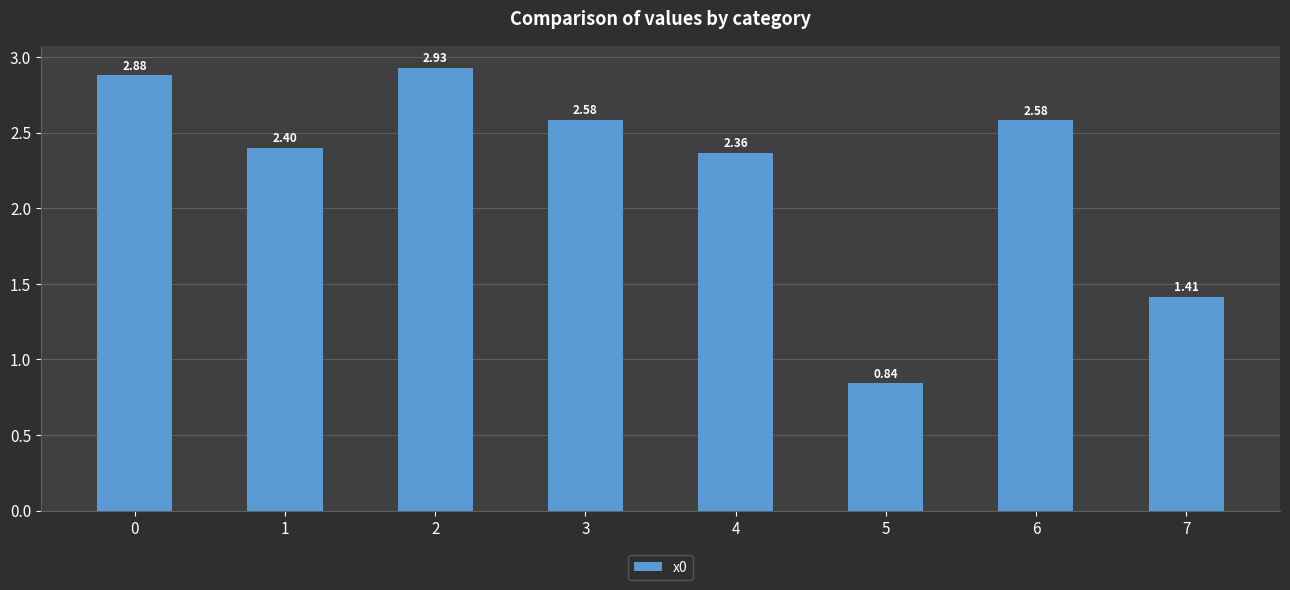

Approximately how many times larger is the value at 3 compared to 0?

0.9